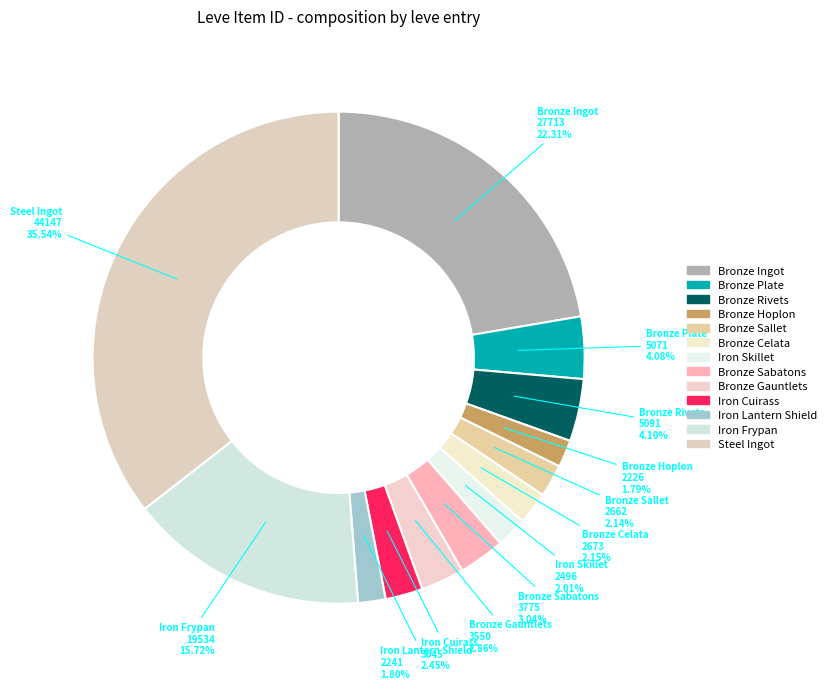

Is there a majority slice in this chart?

No